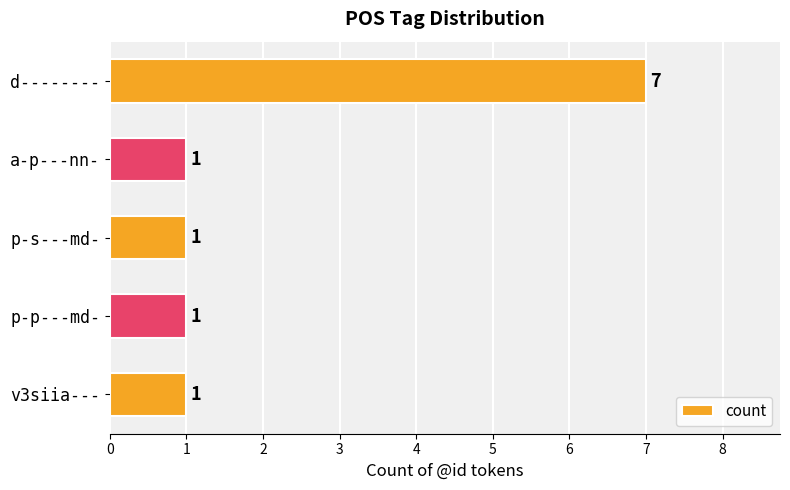

What is the value of the 4th bar from the top?

1